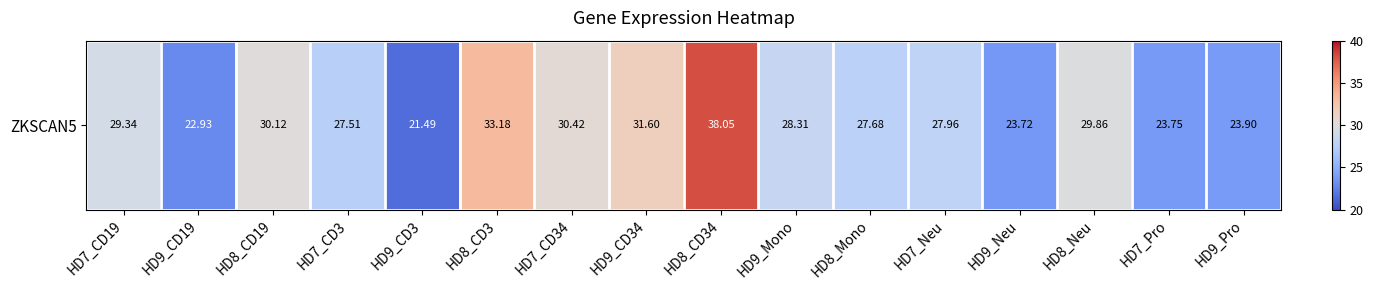

How many distinct data groups are displayed?

1